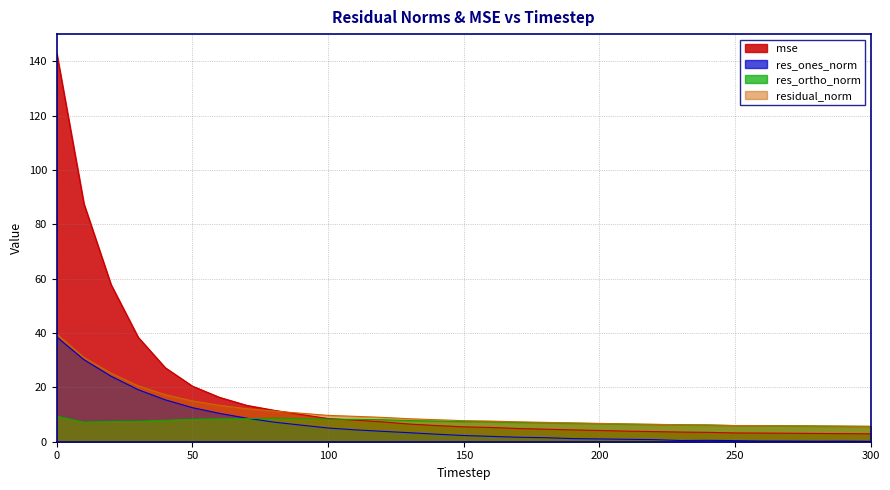

Reading left to right, transcribe all the data shown in this chart.

mse: 0=142.9	10=87.6	20=57.8	30=38.4	40=27.2	50=20.5	60=16.3	70=13.4	80=11.6	90=10.0	100=8.5	110=7.9	120=7.3	130=6.5	140=6.0	150=5.5	160=5.2	170=4.9	180=4.6	190=4.4	200=4.1	210=3.9	220=3.7	230=3.5	240=3.5	250=3.2	260=3.2	270=3.1	280=3.0	290=3.0	300=2.9
res_ones_norm: 0=38.5	10=30.2	20=24.1	30=19.1	40=15.4	50=12.5	60=10.4	70=8.7	80=7.2	90=6.1	100=5.0	110=4.4	120=3.8	130=3.3	140=2.8	150=2.3	160=2.0	170=1.6	180=1.5	190=1.2	200=1.0	210=0.9	220=0.8	230=0.4	240=0.5	250=0.4	260=0.3	270=0.2	280=0.2	290=0.2	300=0.1
res_ortho_norm: 0=9.4	10=7.2	20=7.4	30=7.5	40=7.9	50=8.2	60=8.4	70=8.5	80=8.7	90=8.5	100=8.3	110=8.3	120=8.1	130=7.8	140=7.6	150=7.4	160=7.3	170=7.1	180=7.0	190=6.8	200=6.7	210=6.5	220=6.4	230=6.2	240=6.1	250=5.9	260=5.9	270=5.9	280=5.8	290=5.7	300=5.6
residual_norm: 0=39.6	10=31.0	20=25.2	30=20.6	40=17.3	50=15.0	60=13.4	70=12.1	80=11.3	90=10.5	100=9.7	110=9.3	120=9.0	130=8.5	140=8.1	150=7.8	160=7.6	170=7.3	180=7.1	190=6.9	200=6.7	210=6.5	220=6.4	230=6.2	240=6.2	250=6.0	260=5.9	270=5.9	280=5.8	290=5.7	300=5.6